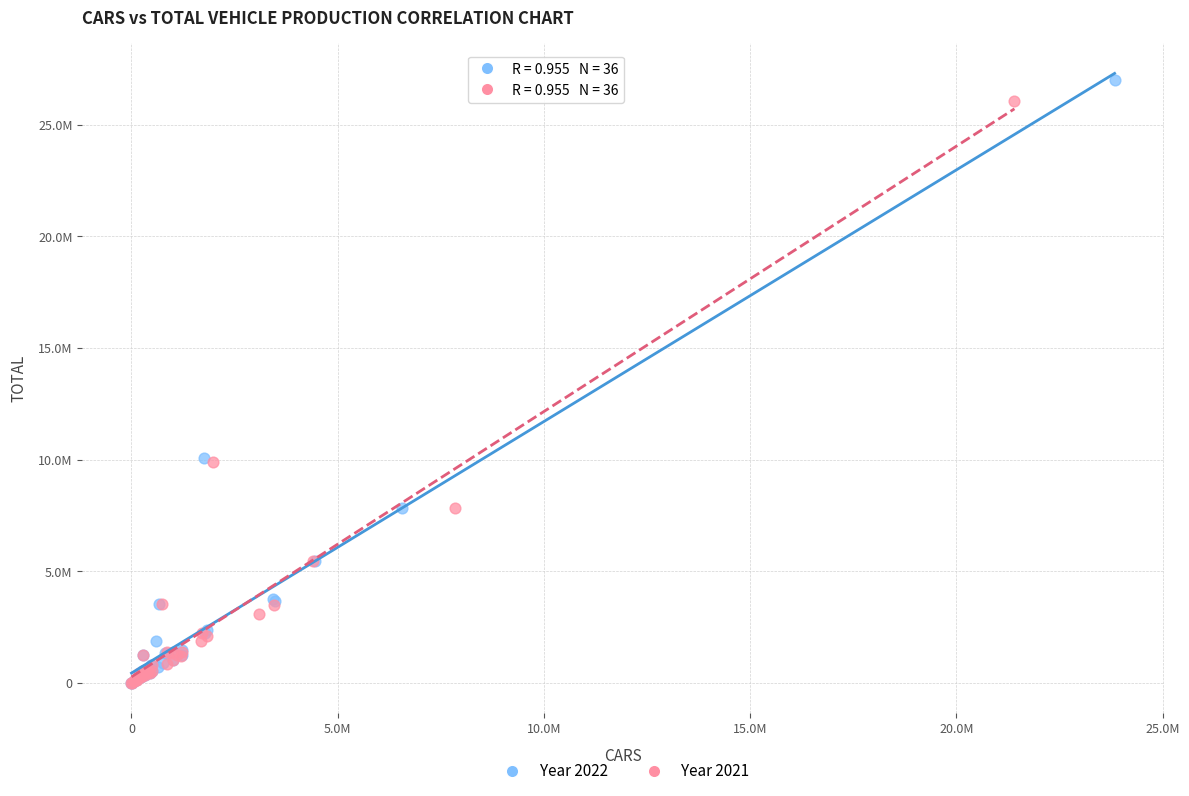

Which series contains the highest Y value?

Year 2022